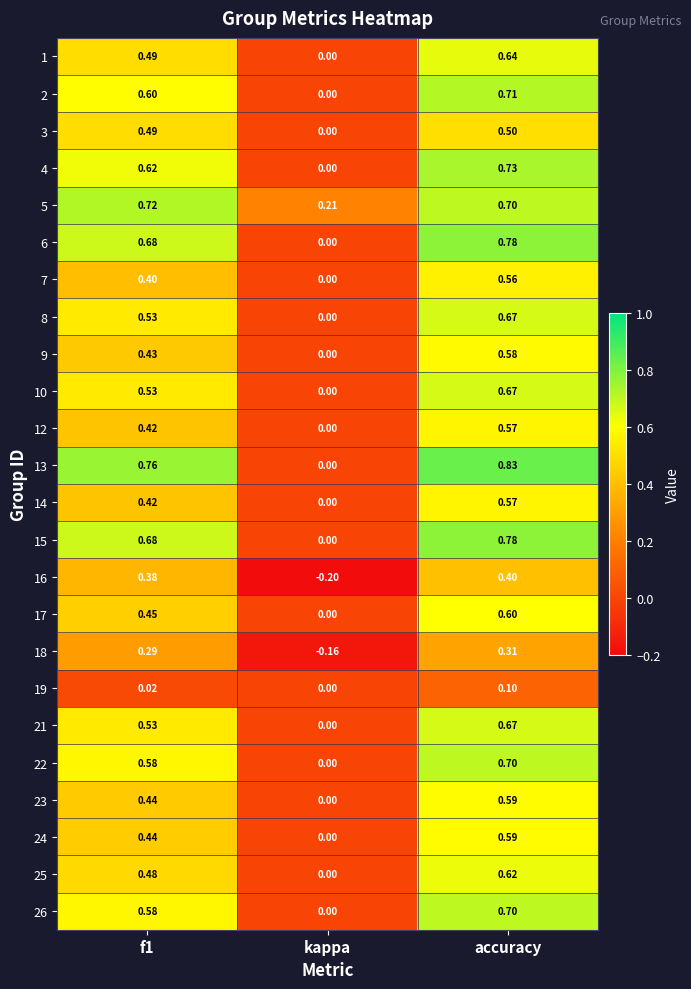

Which series changed the most between f1 and accuracy?

7